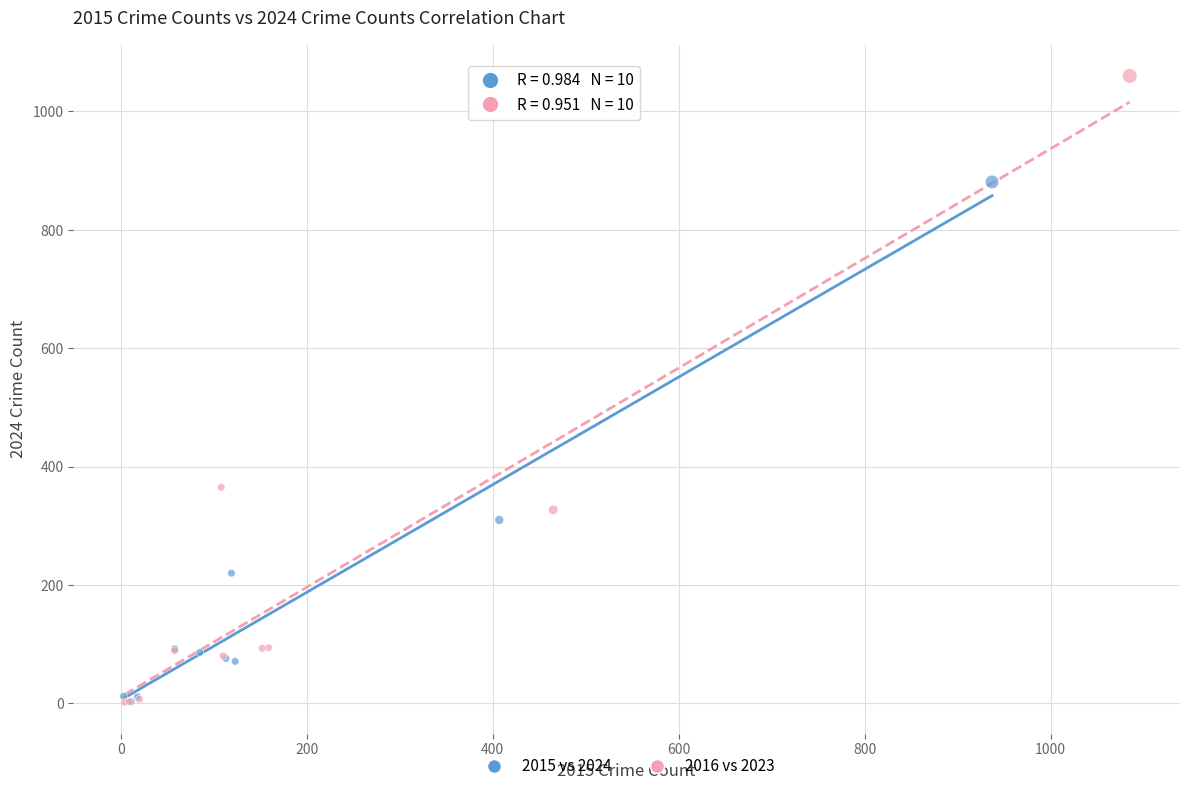

Which series has the largest Y range (max minus min)?

2016 vs 2023